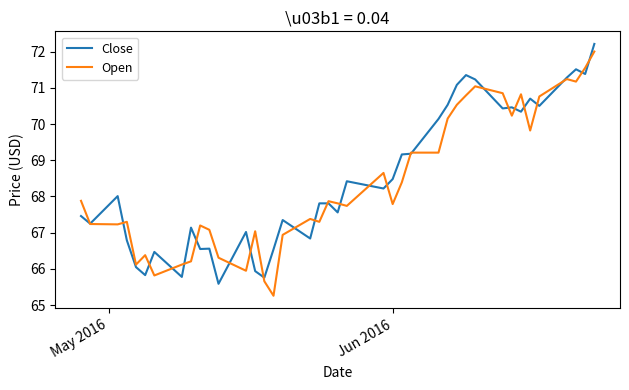

What is the maximum value for Close?

72.2